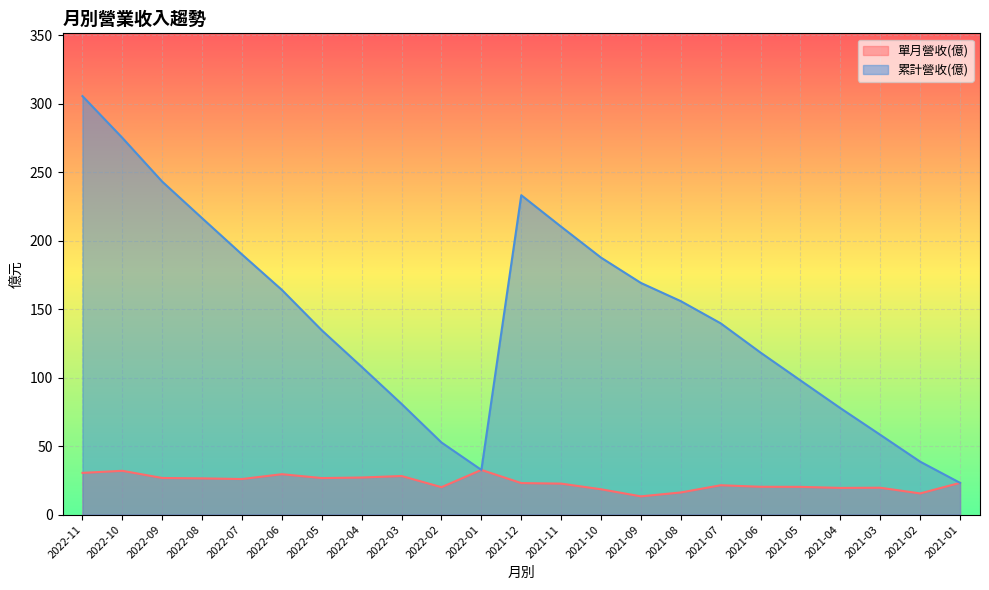

List the series in order of their peak value, lowest first.

單月營收(億), 累計營收(億)